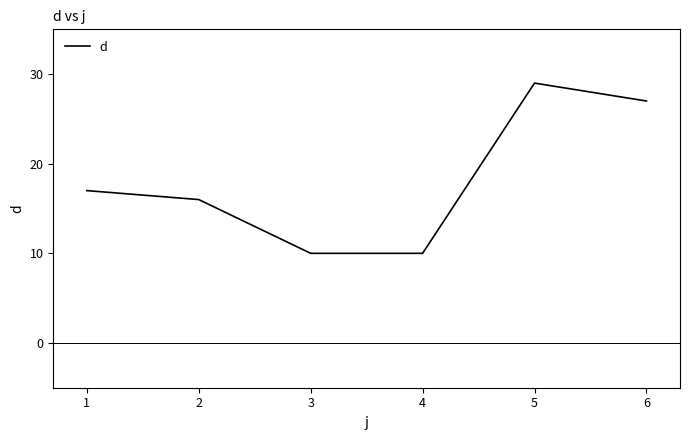

Does the chart have visible grid lines?

No